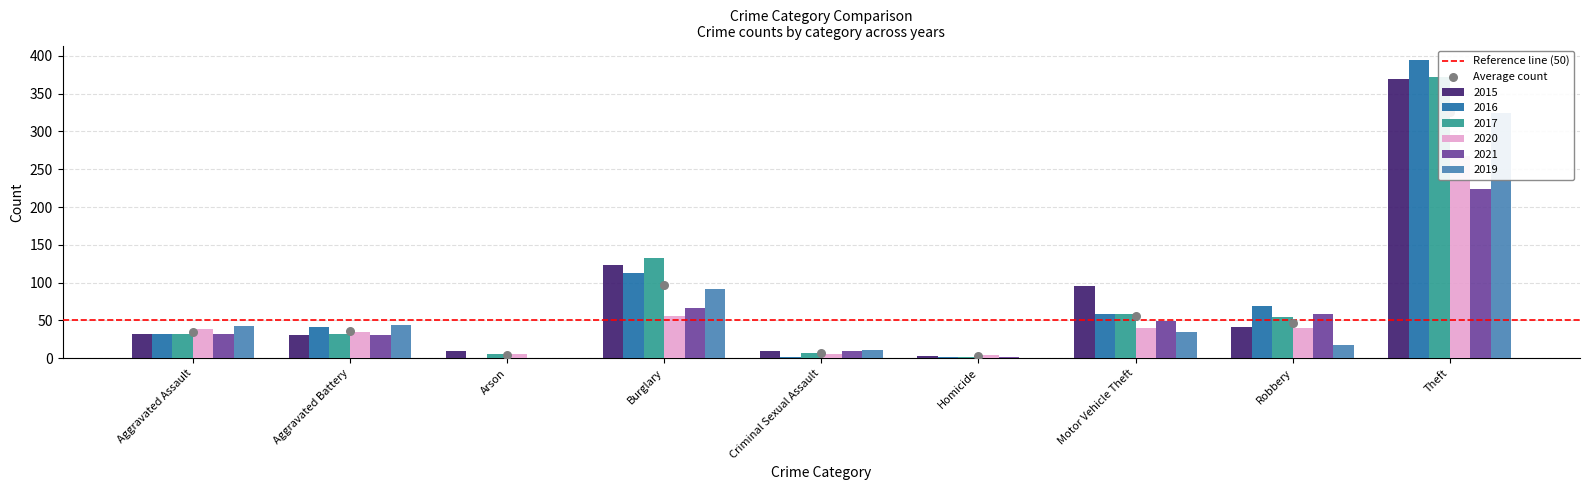

Which series has the largest total across all categories?

2015